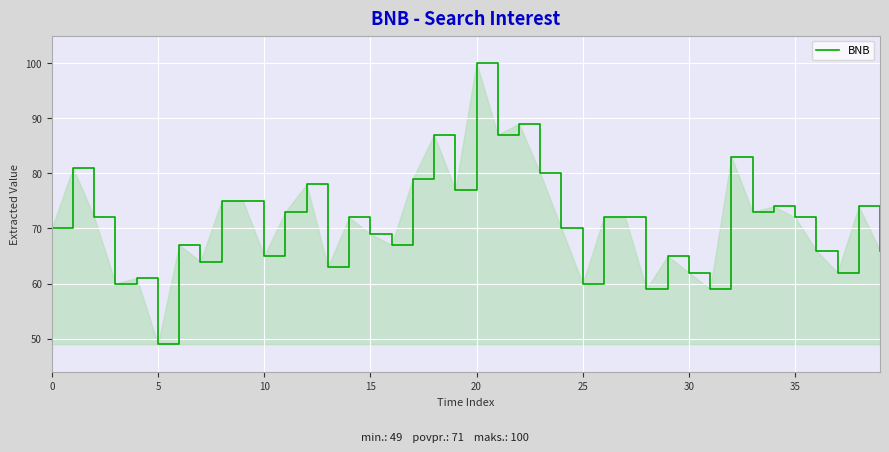

What is the maximum value shown in the chart?

100